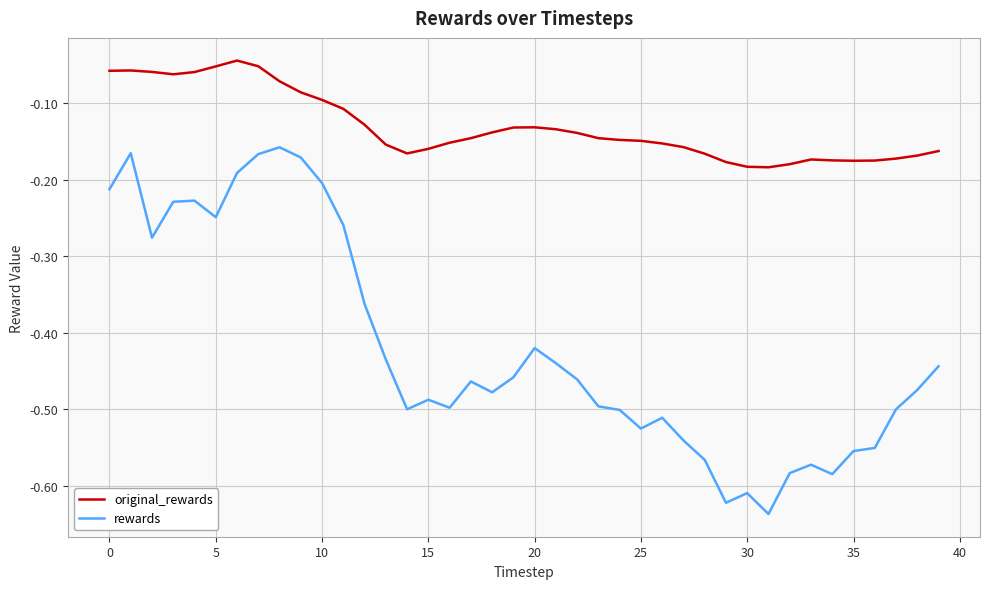

True or false: rewards and original_rewards cross at least once.

False